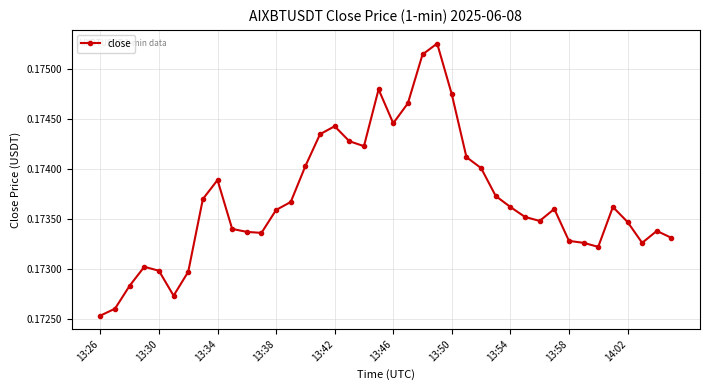

Count the number of categories in the chart.

40